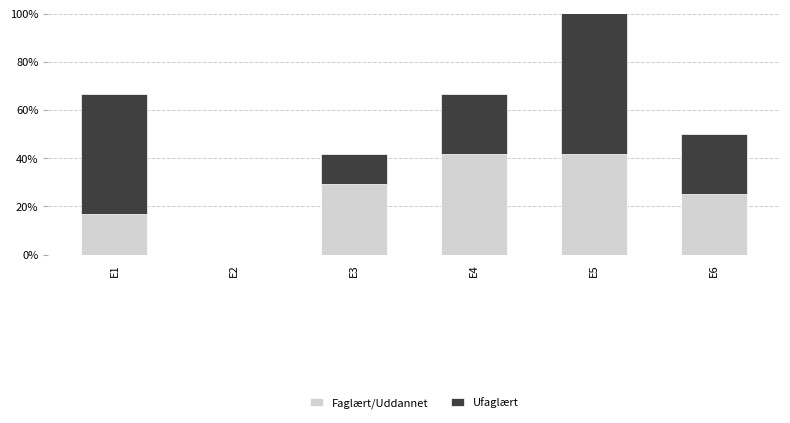

Which series changed the most between E4 and E6?

Faglært/Uddannet